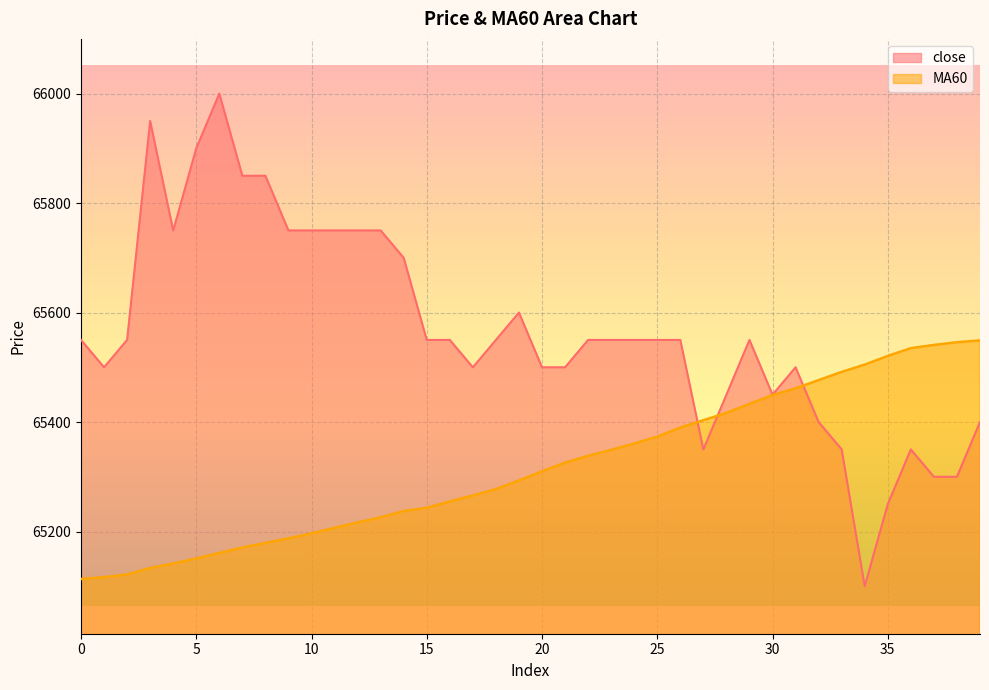

Count the number of data series in this chart.

2